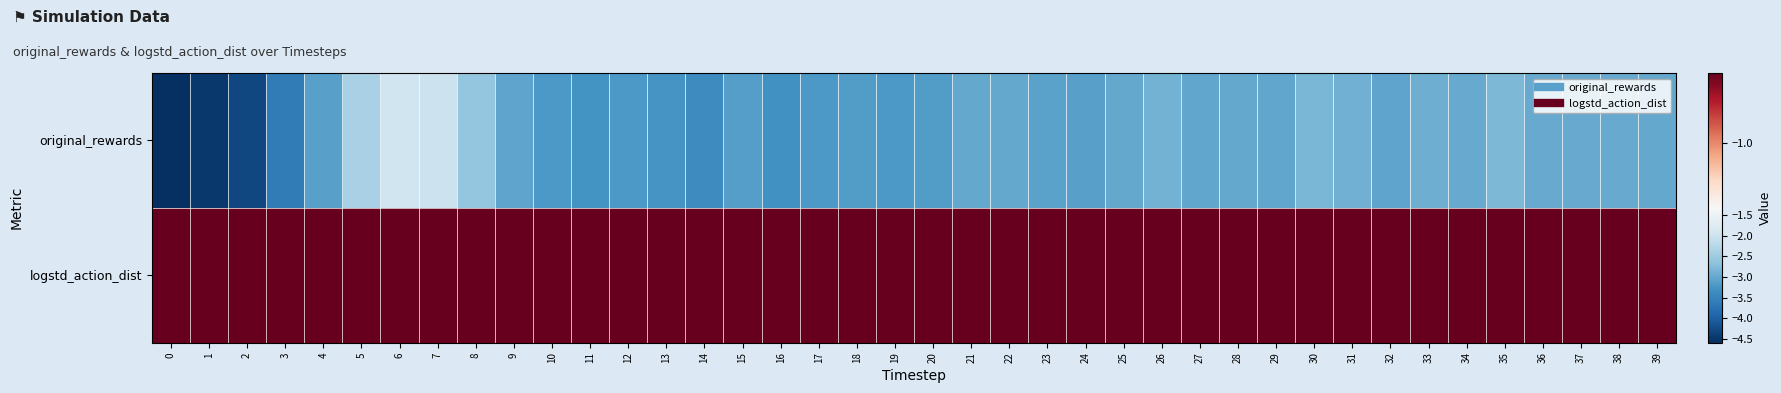

Count the number of categories in the chart.

40